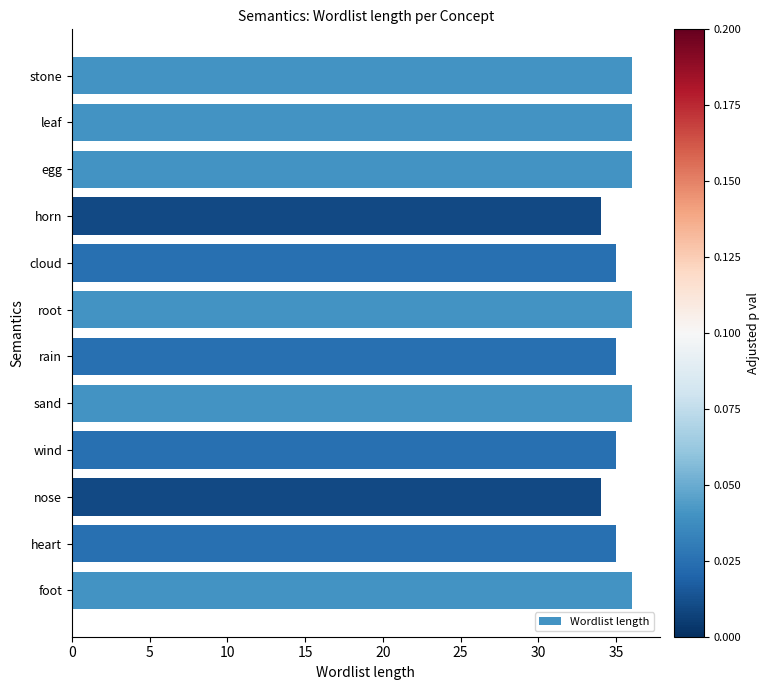

What is the label of the 10th bar from the top?

nose